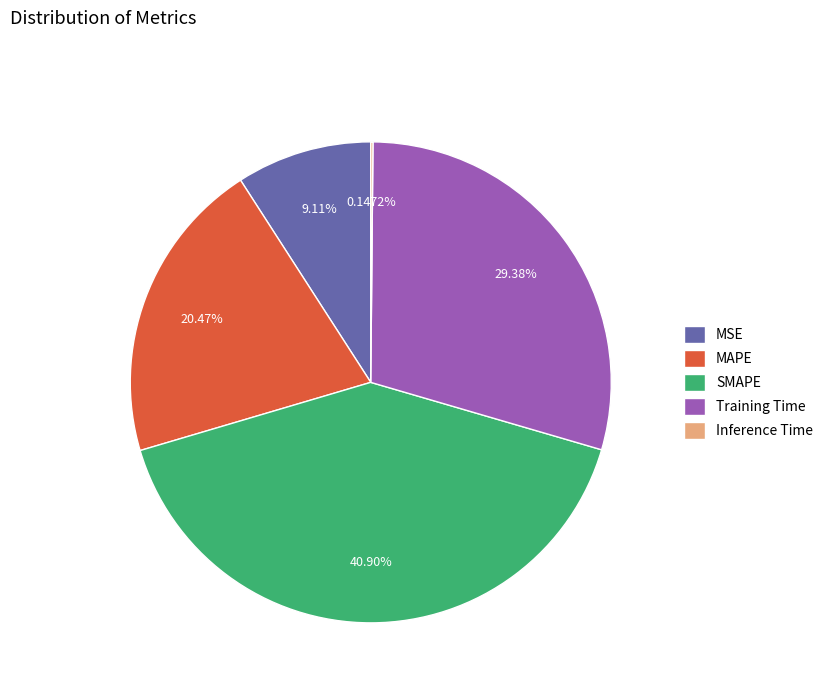

Combined, what portion of the pie is MAPE and MSE?

29.6%